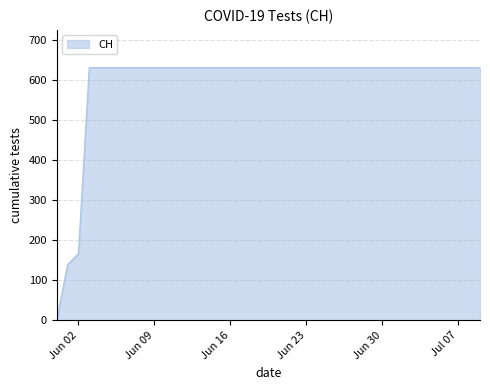

What is the greatest value displayed?

631